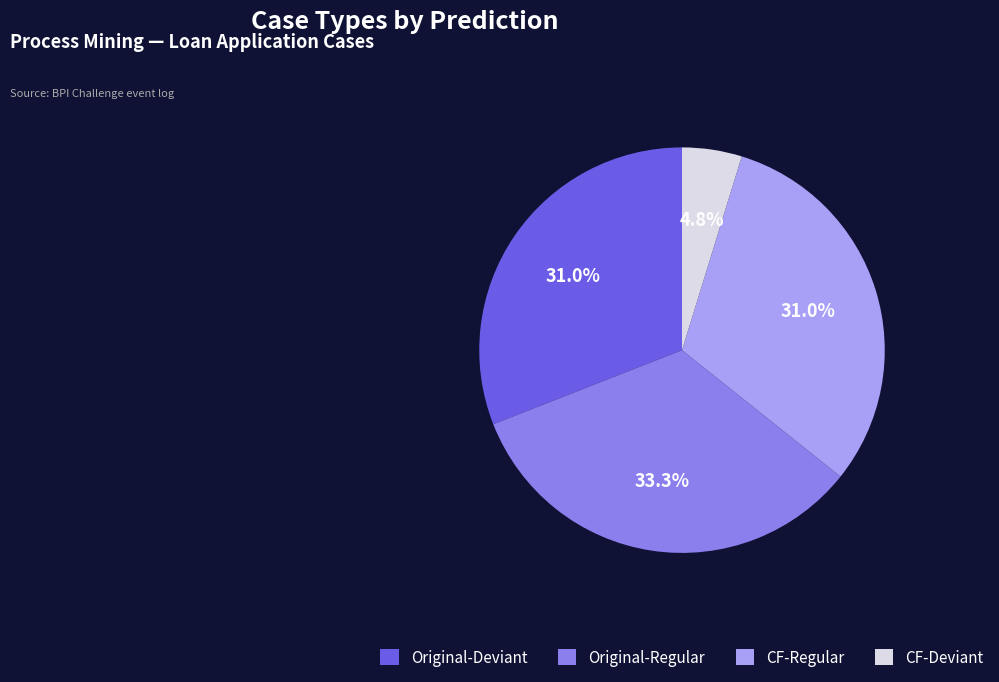

Which has a higher value, Original-Deviant or CF-Deviant?

Original-Deviant